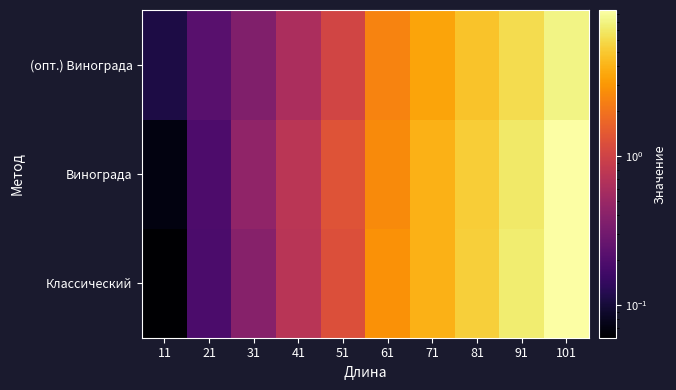

What is the total value across all series at 101?

27.2